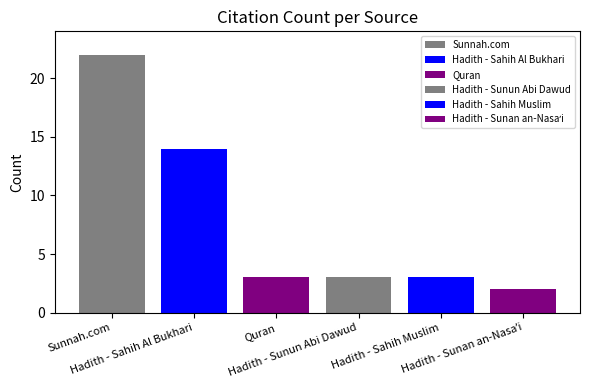

Count the number of data series in this chart.

1